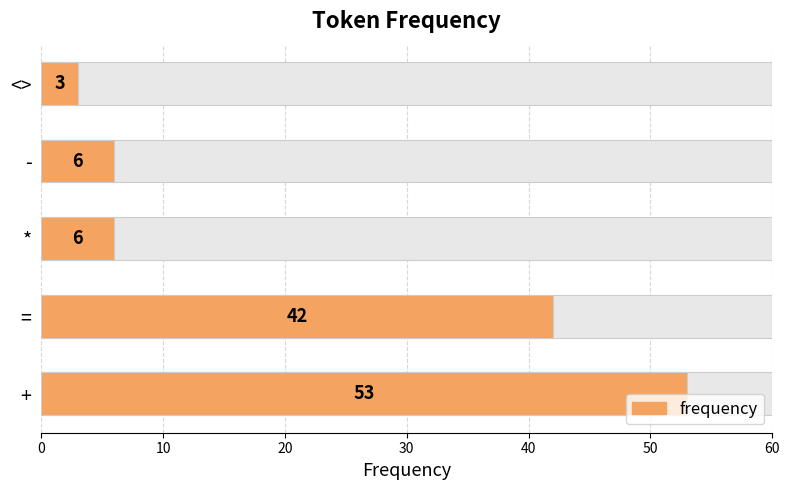

What is the average value?

22